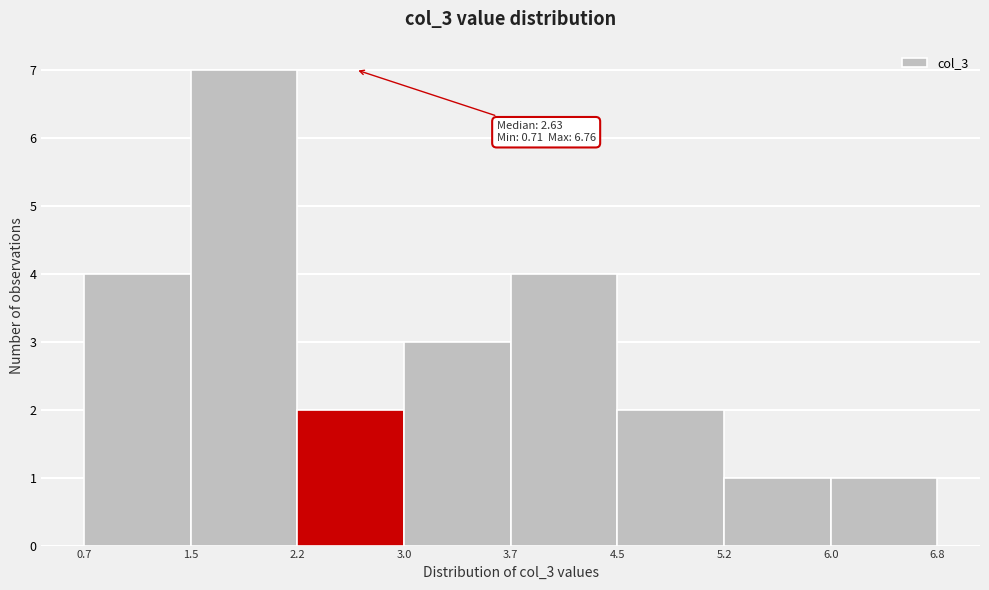

Which range on the x-axis has the tallest bar?

1.5 to 2.2